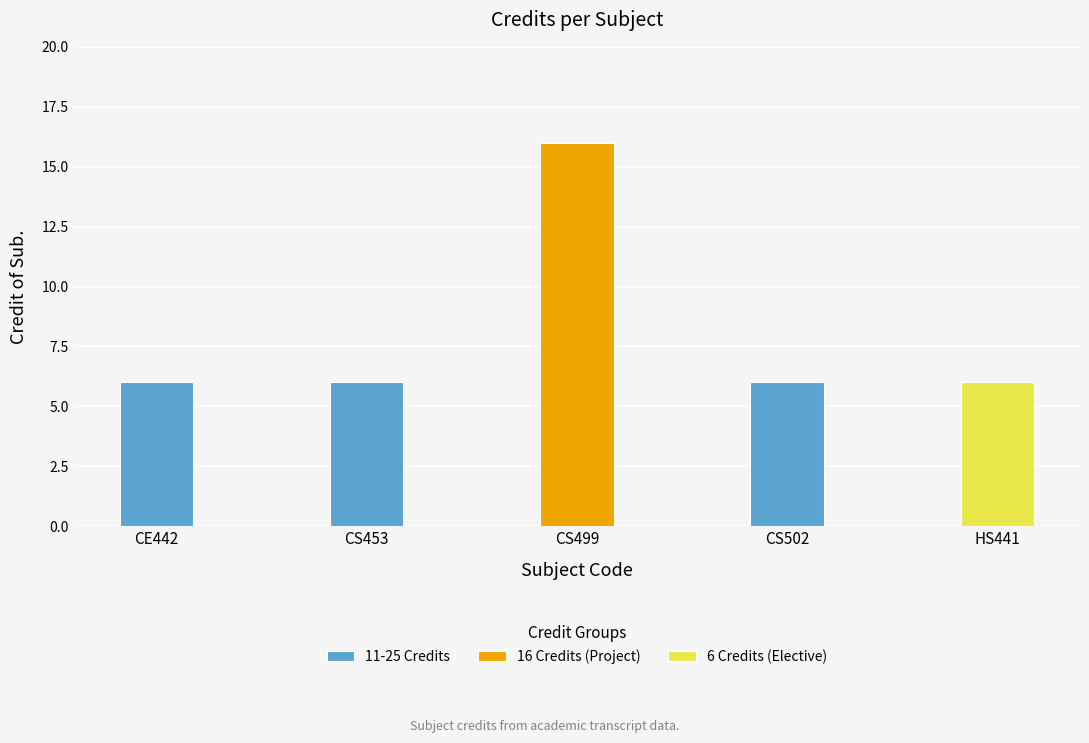

What is the label of the 3rd bar from the right?

CS499